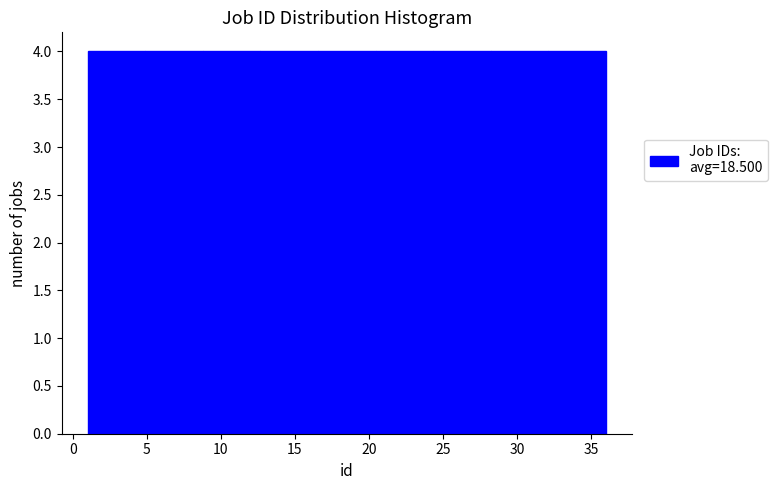

Reading left to right, transcribe this chart: for each bar, give the range it covers on the x-axis and its height. Neither the bar edges nor the heights are printed on the chart, so give them approximately, as read against the axes.

1.0 to 5.0: 4
5.0 to 9.0: 4
9.0 to 12.5: 4
12.5 to 16.5: 4
16.5 to 20.5: 4
20.5 to 24.5: 4
24.5 to 28.0: 4
28.0 to 32.0: 4
32.0 to 36.0: 4